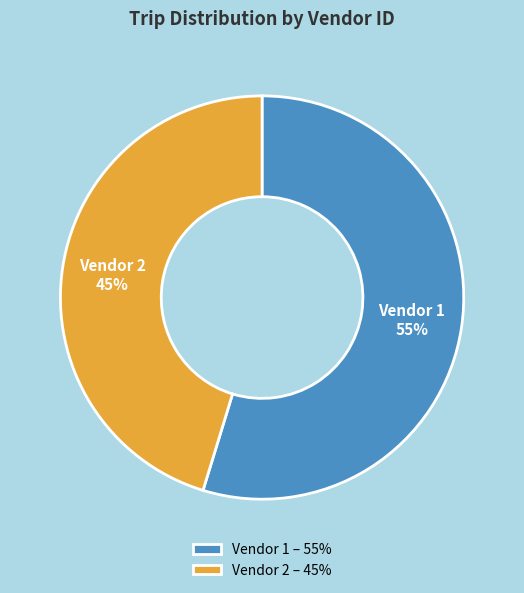

To the nearest percent, what is the combined percentage of Vendor 2 – 45% and Vendor 1 – 55%?

100%